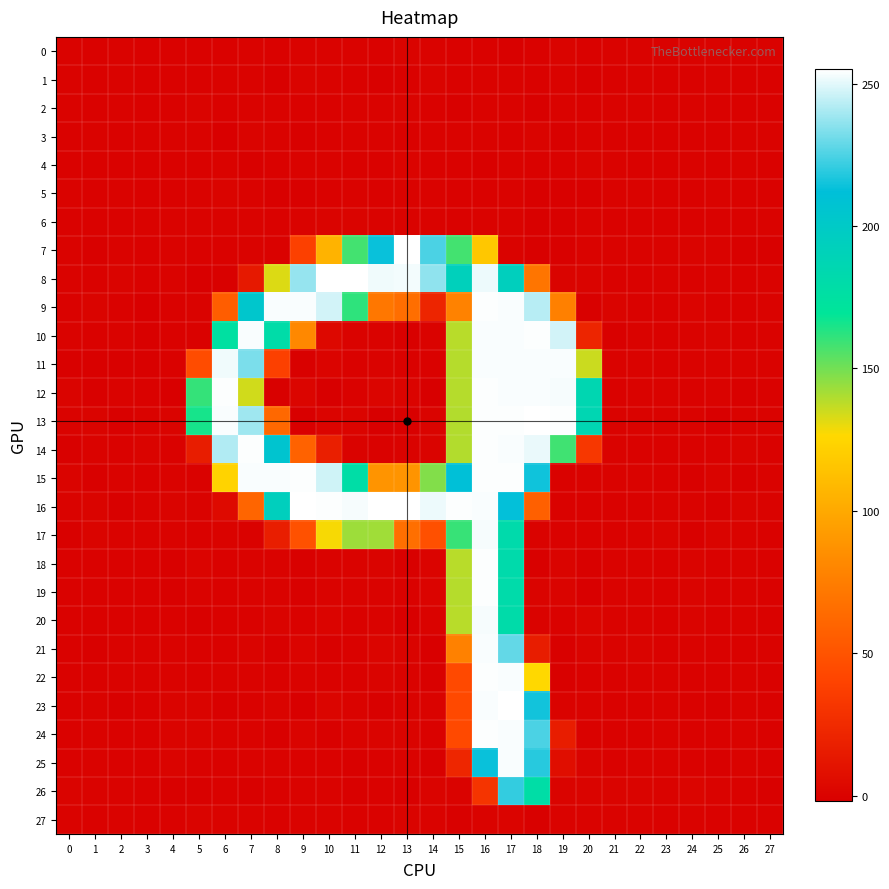

Between 11 and 15, which series saw the biggest shift?

12